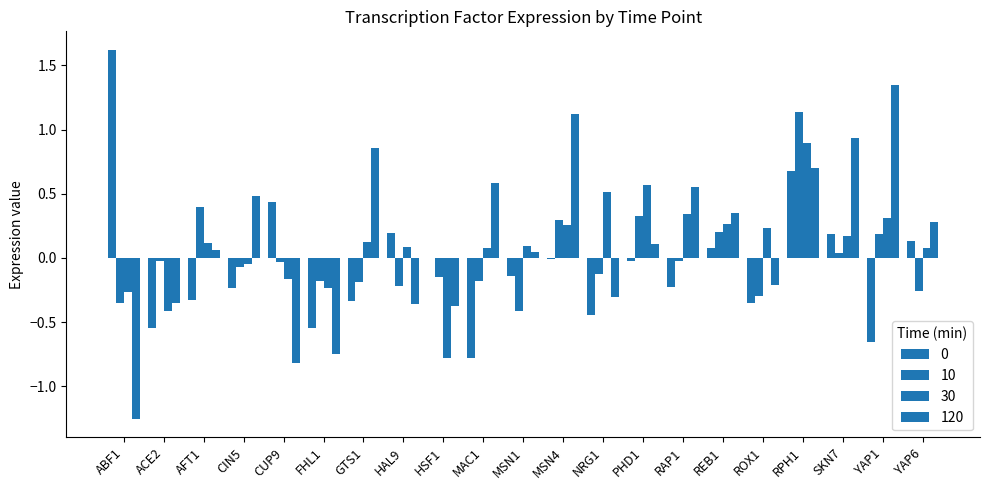

Which has a higher value, RPH1 or ABF1?

ABF1